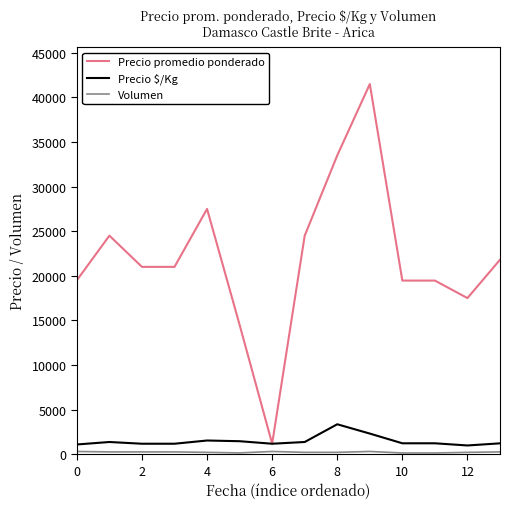

What is the maximum value for Precio promedio ponderado?

41500